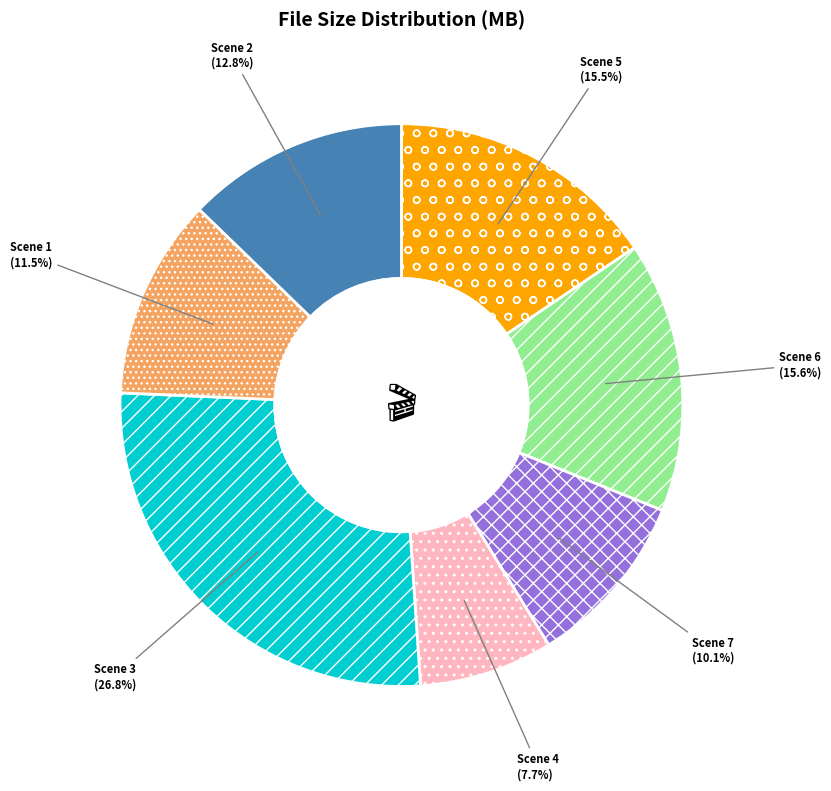

To the nearest percent, what is the difference between the Scene 2 and Scene 3 slice percentages?

14%